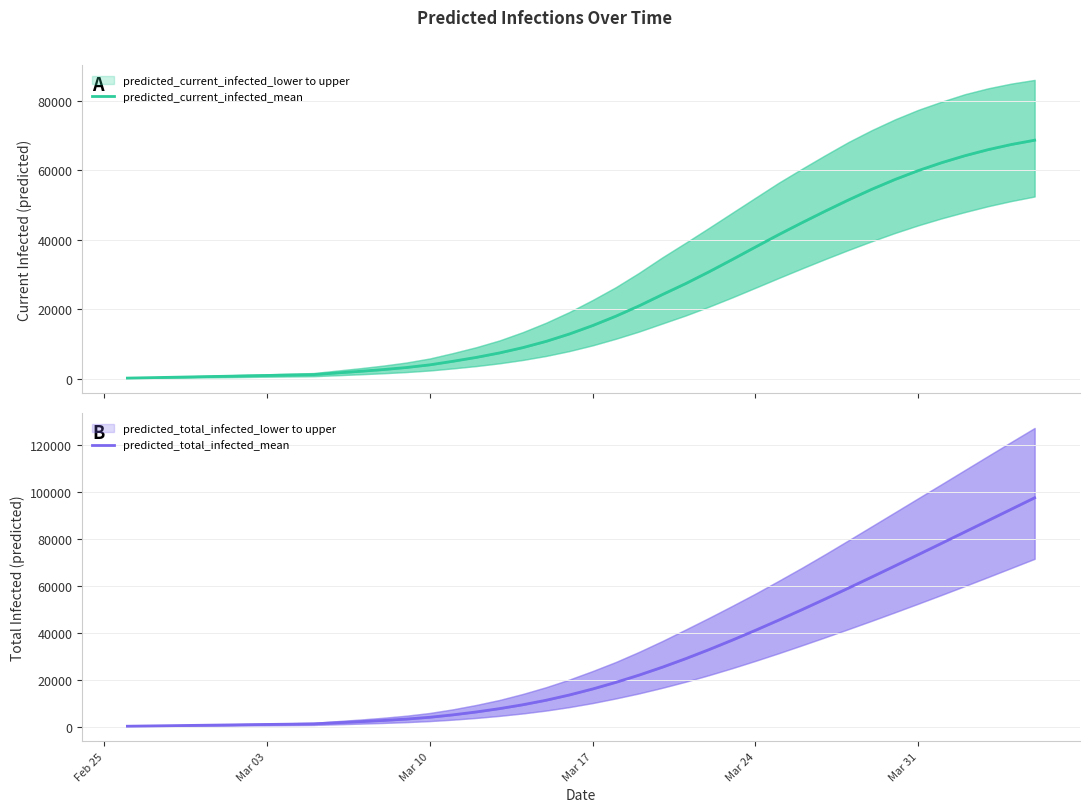

True or false: predicted_current_infected_mean and predicted_total_infected_mean intersect in this chart.

False